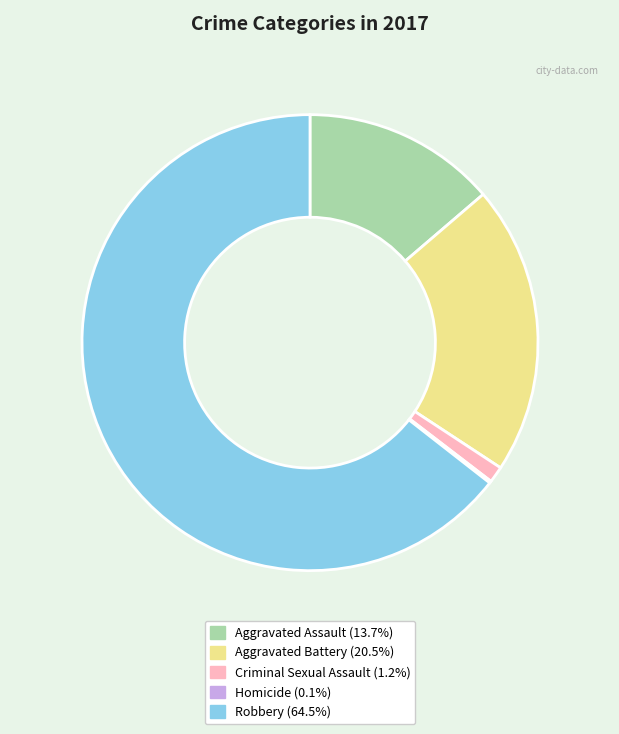

Is it true that Criminal Sexual Assault is 1% of the pie?

True